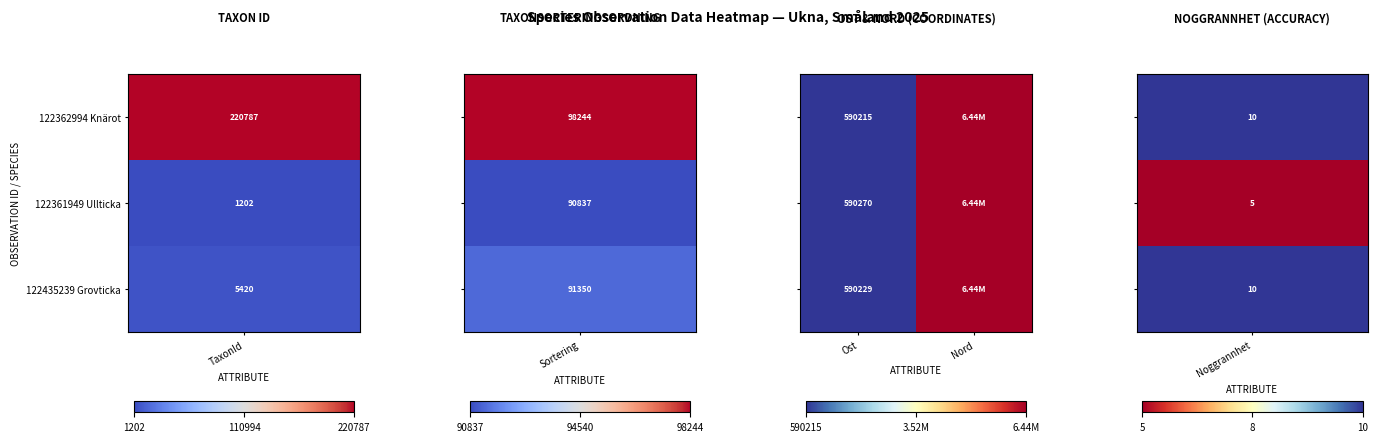

What is the spread (max minus min) of values at Ost?

55